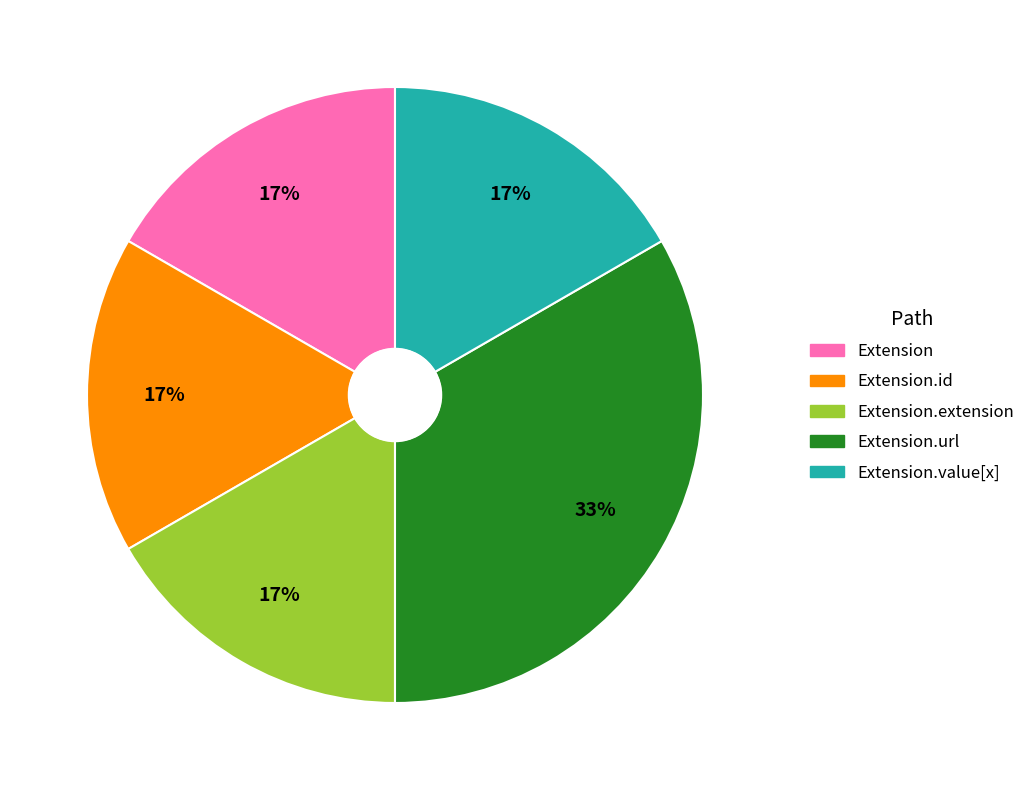

How many slices are in this pie chart?

5